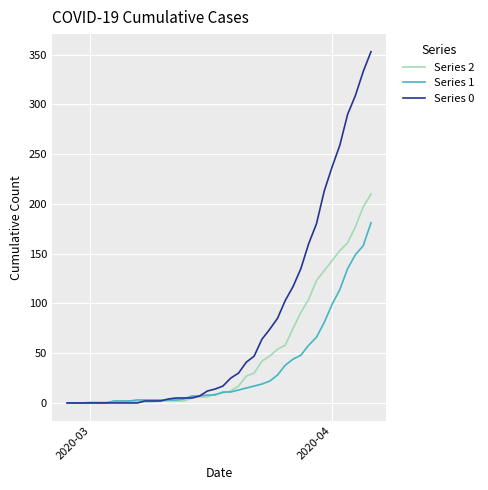

Which series has the widest spread of values?

Series 0